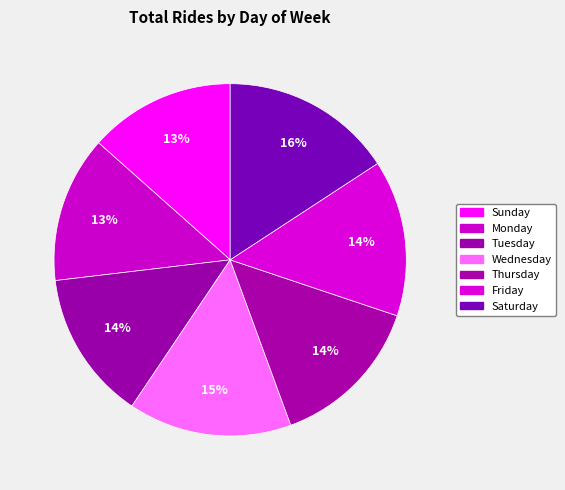

What percentage is the Monday slice, to the nearest percent?

13%